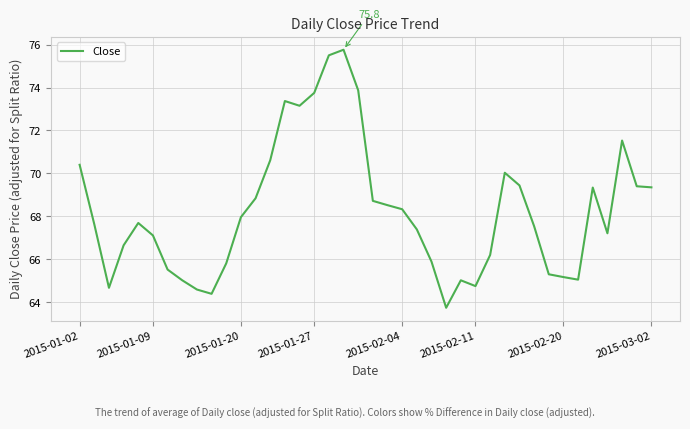

What is the maximum value shown in the chart?

75.8